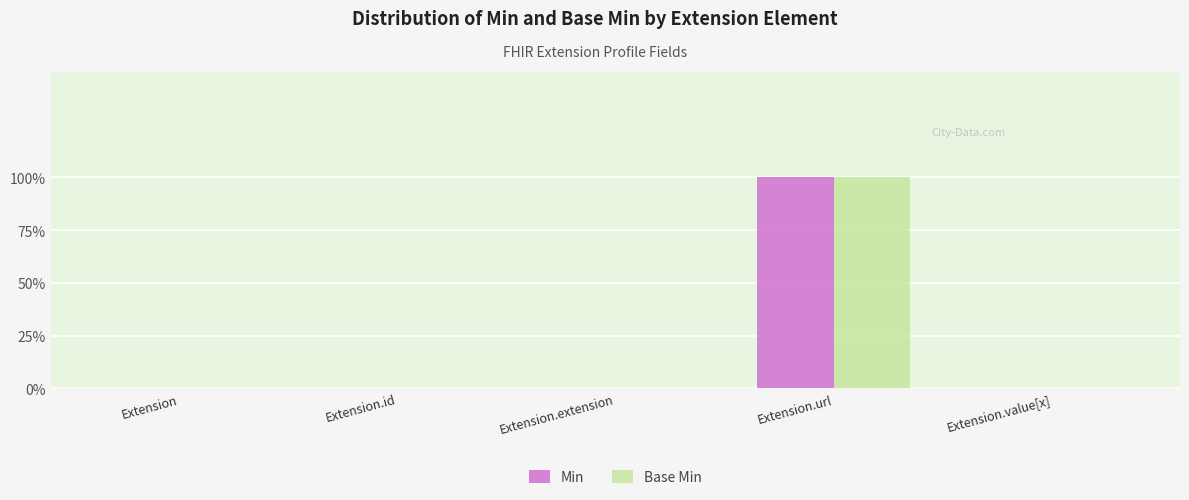

Reading right to left, transcribe all the data shown in this chart.

Min: Extension.value[x]=0	Extension.url=1	Extension.extension=0	Extension.id=0	Extension=0
Base Min: Extension.value[x]=0	Extension.url=1	Extension.extension=0	Extension.id=0	Extension=0